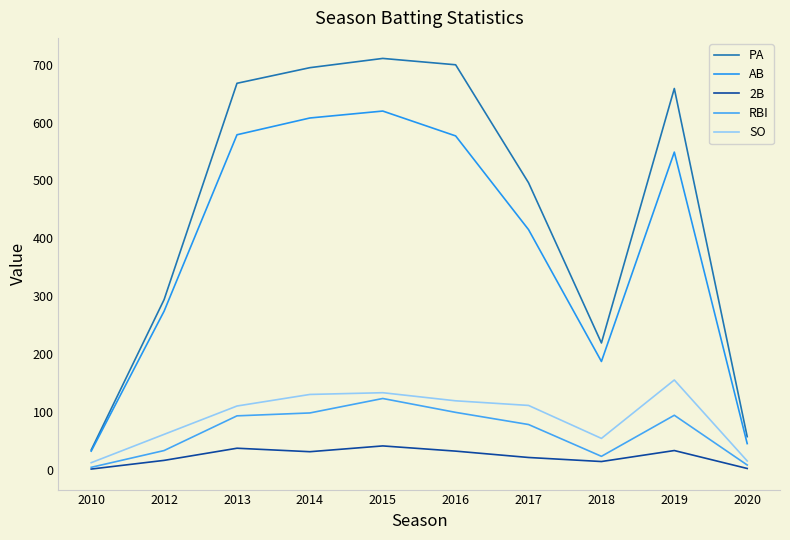

What is the difference between the 2B values at 2018 and 2019?

19